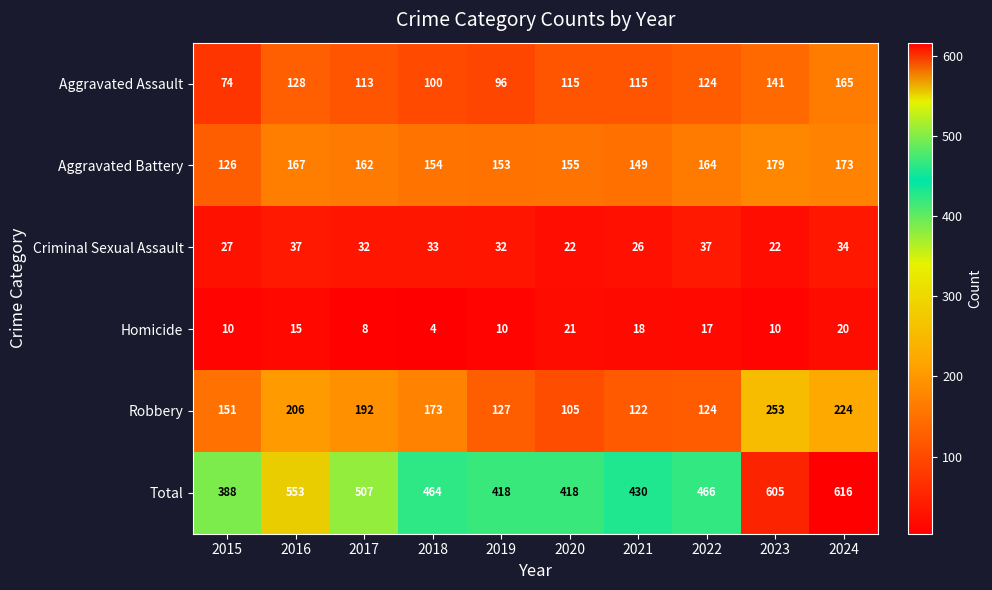

What is the lowest value of the Robbery series?

105